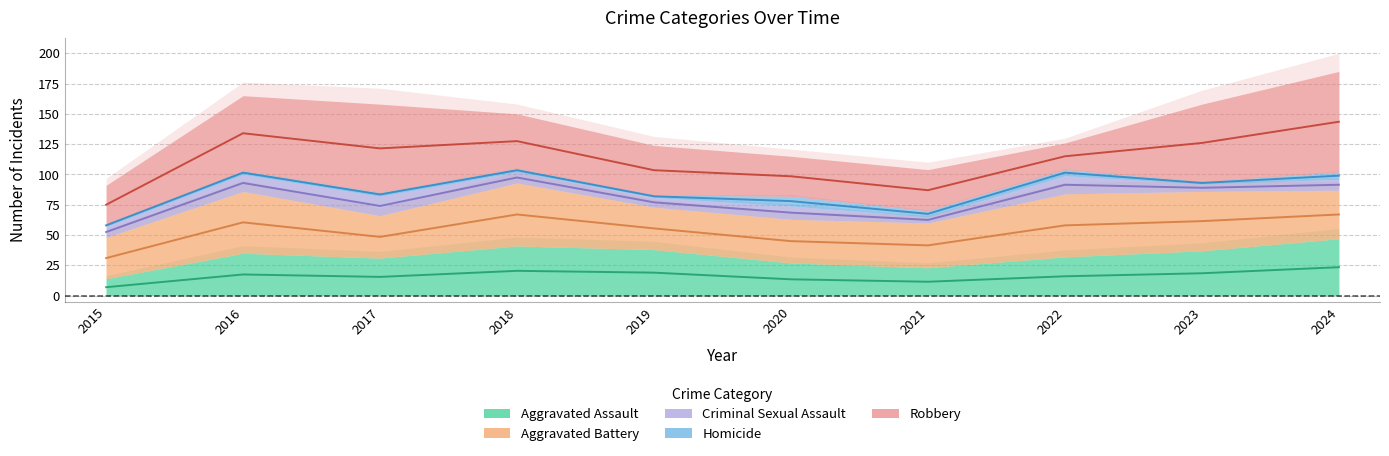

The Criminal Sexual Assault series shows 10 at 2016. True or false?

False